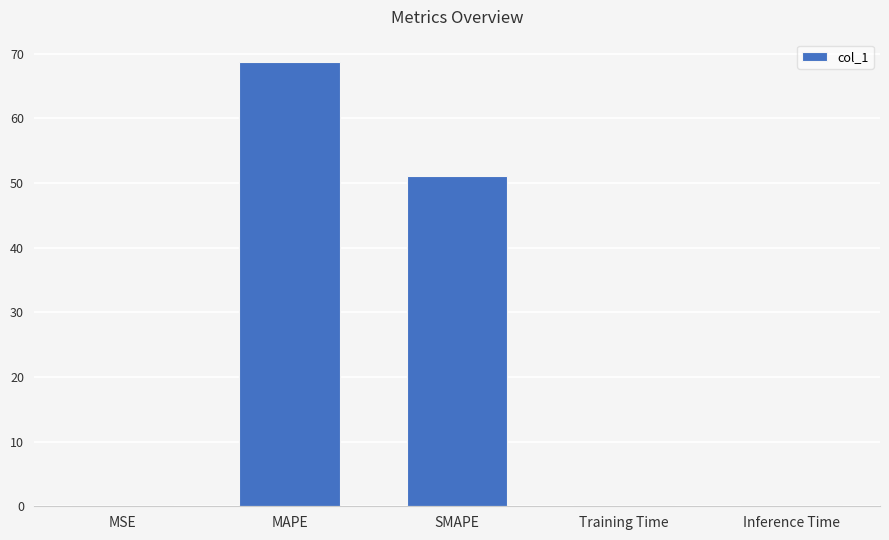

True or false: the data shows 68.7 at MAPE.

True